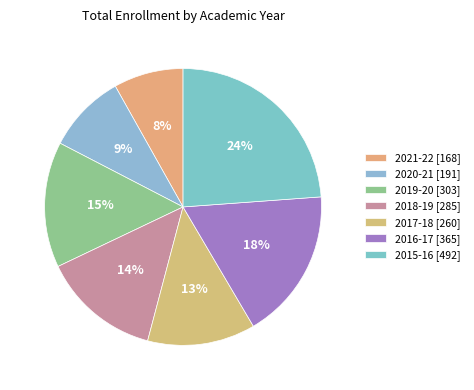

Is 2021-22 the majority of the pie?

No